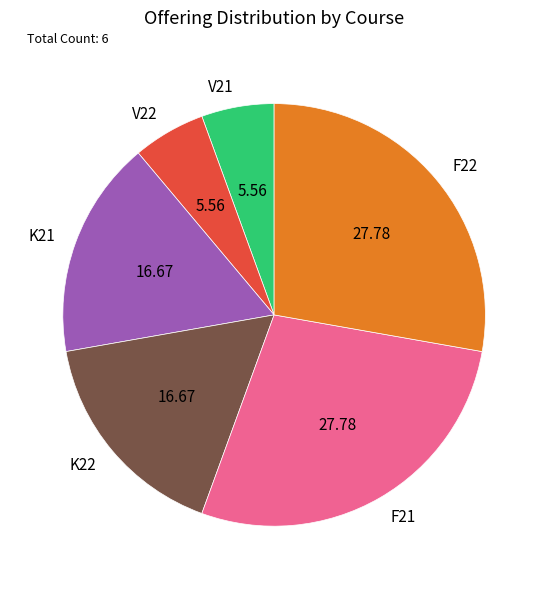

Does V21 represent more than half of the total?

No